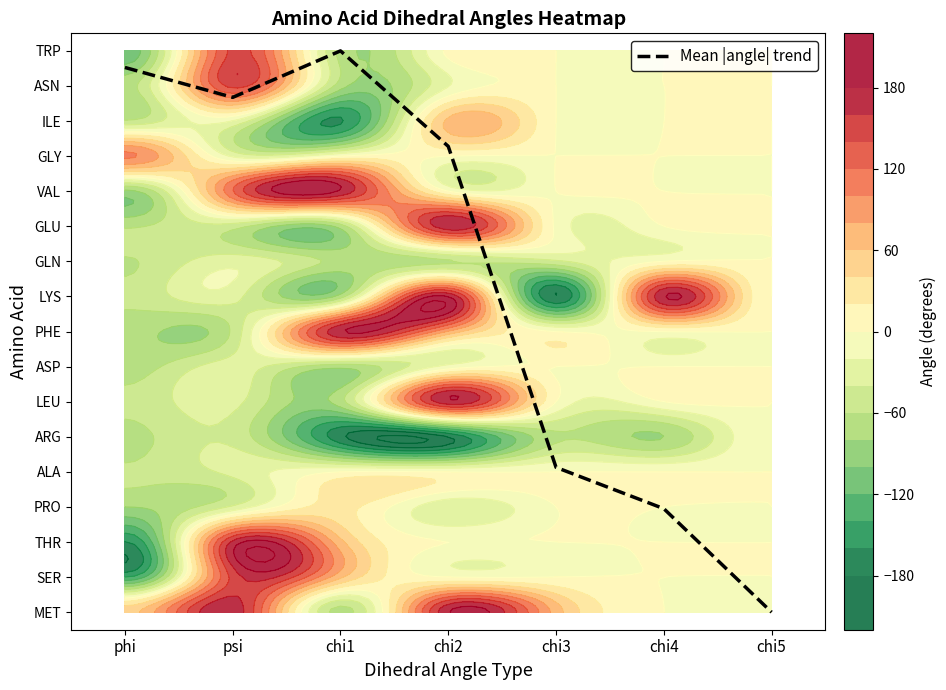

What is the difference between the values at chi4 and chi5?

3.0